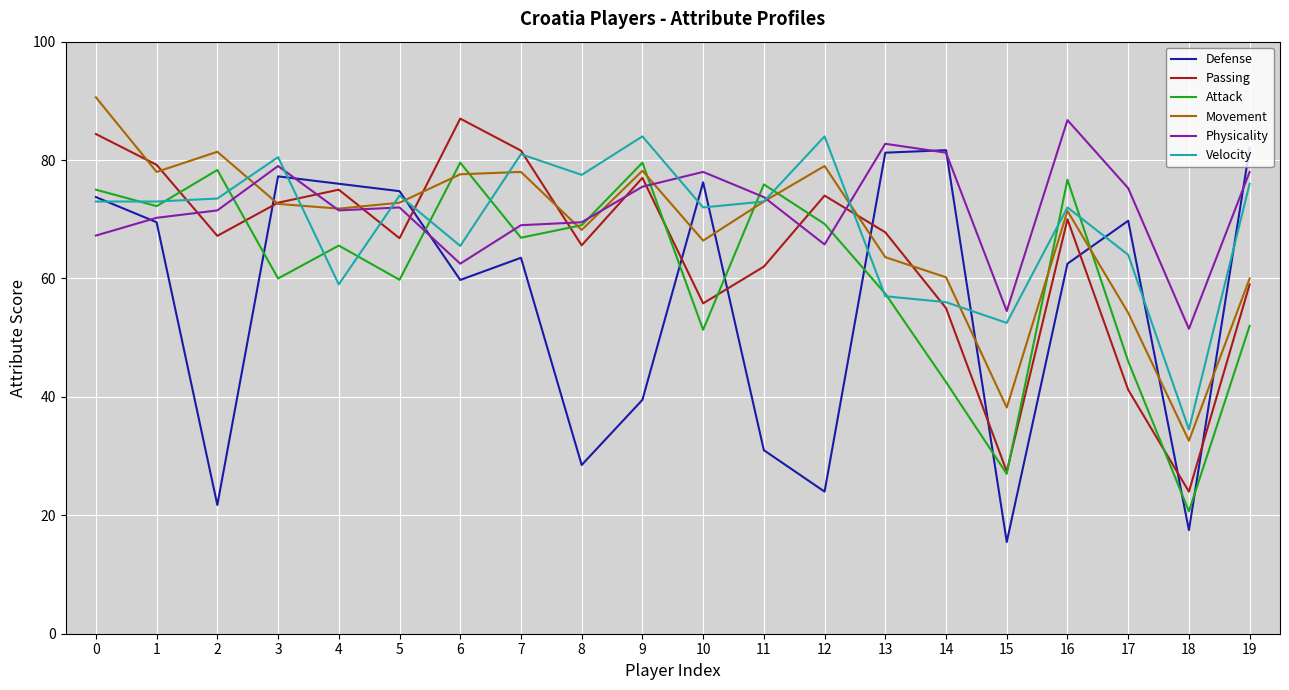

What is the difference between the highest and lowest values at 9?

44.5